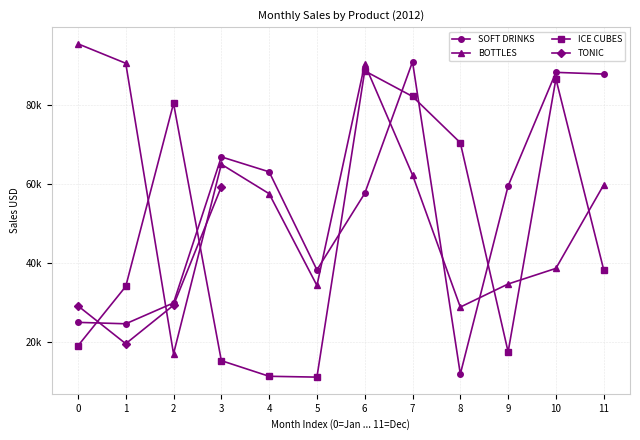

Which series changed the most between 1 and 10?

SOFT DRINKS